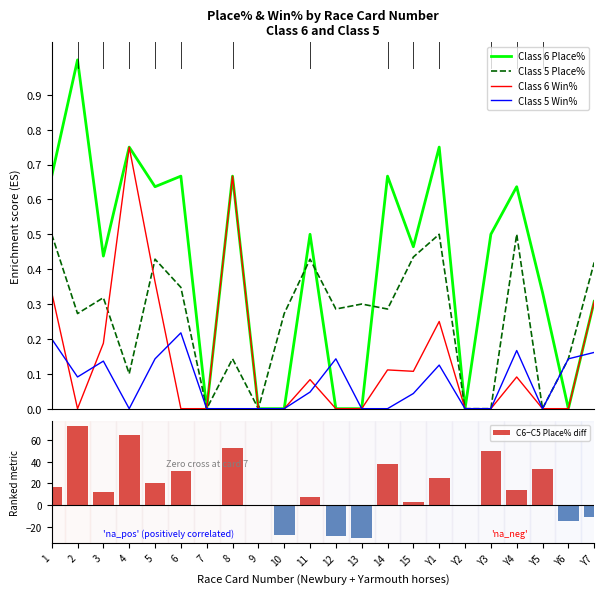

Is it true that Class 6 Place% equals 0.0 at Y6?

True